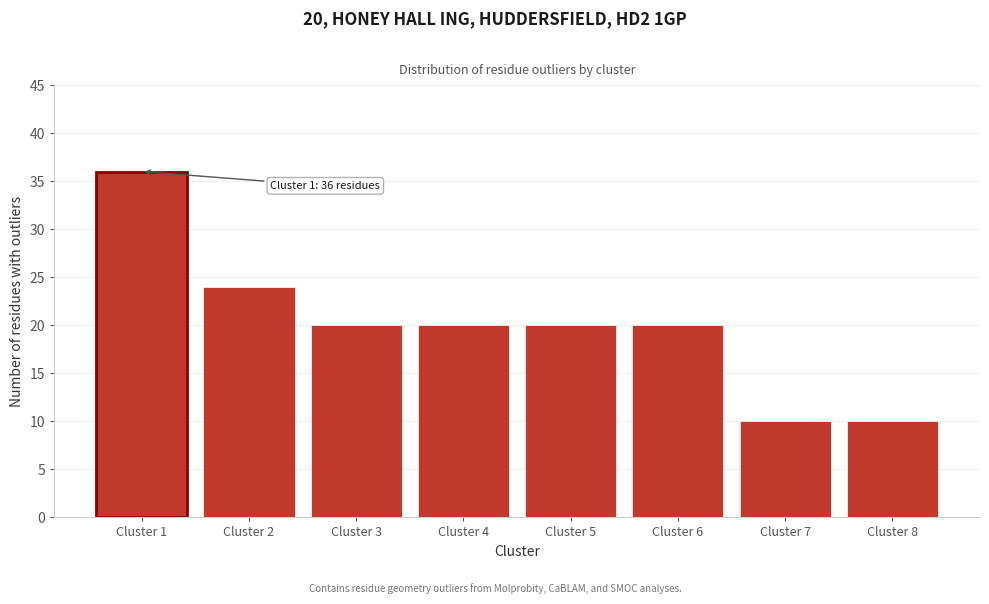

Reading left to right, transcribe all the data shown in this chart.

Cluster 1=36	Cluster 2=24	Cluster 3=20	Cluster 4=20	Cluster 5=20	Cluster 6=20	Cluster 7=10	Cluster 8=10